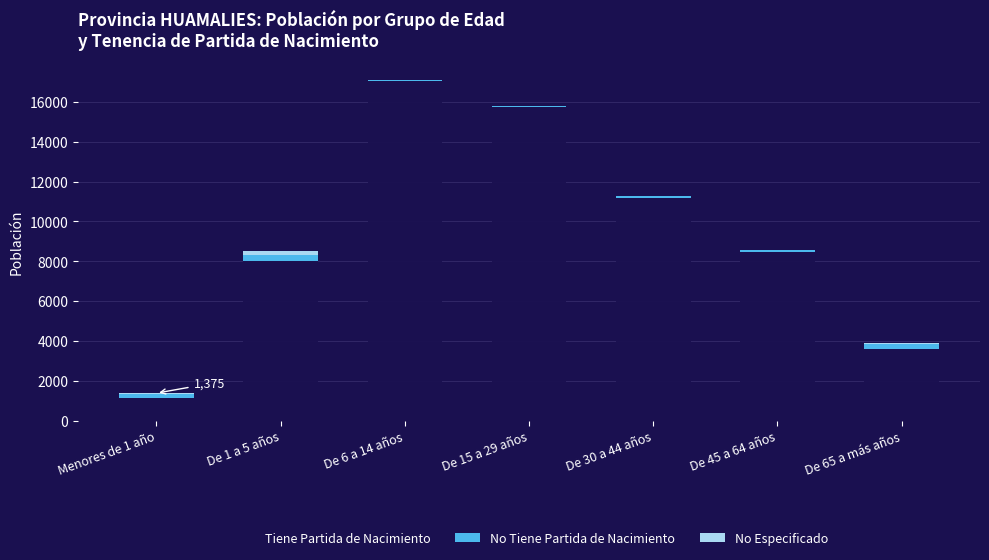

How many series are shown in this chart?

3